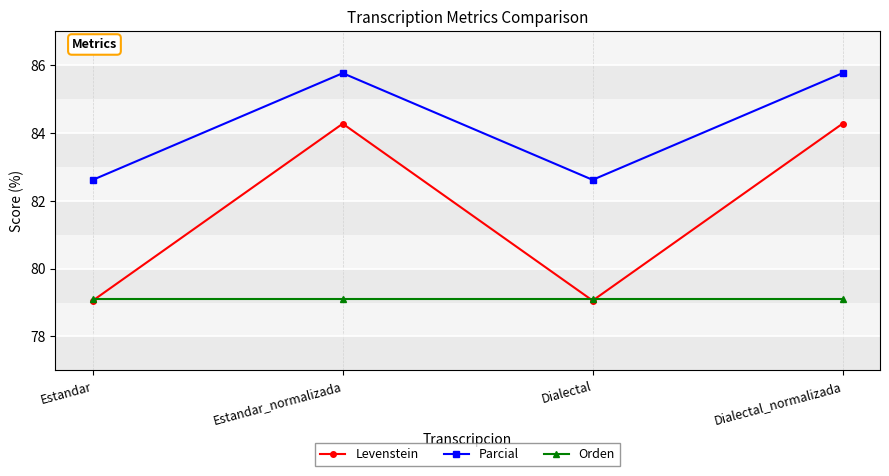

What is the label of the 2nd point from the right?

Dialectal